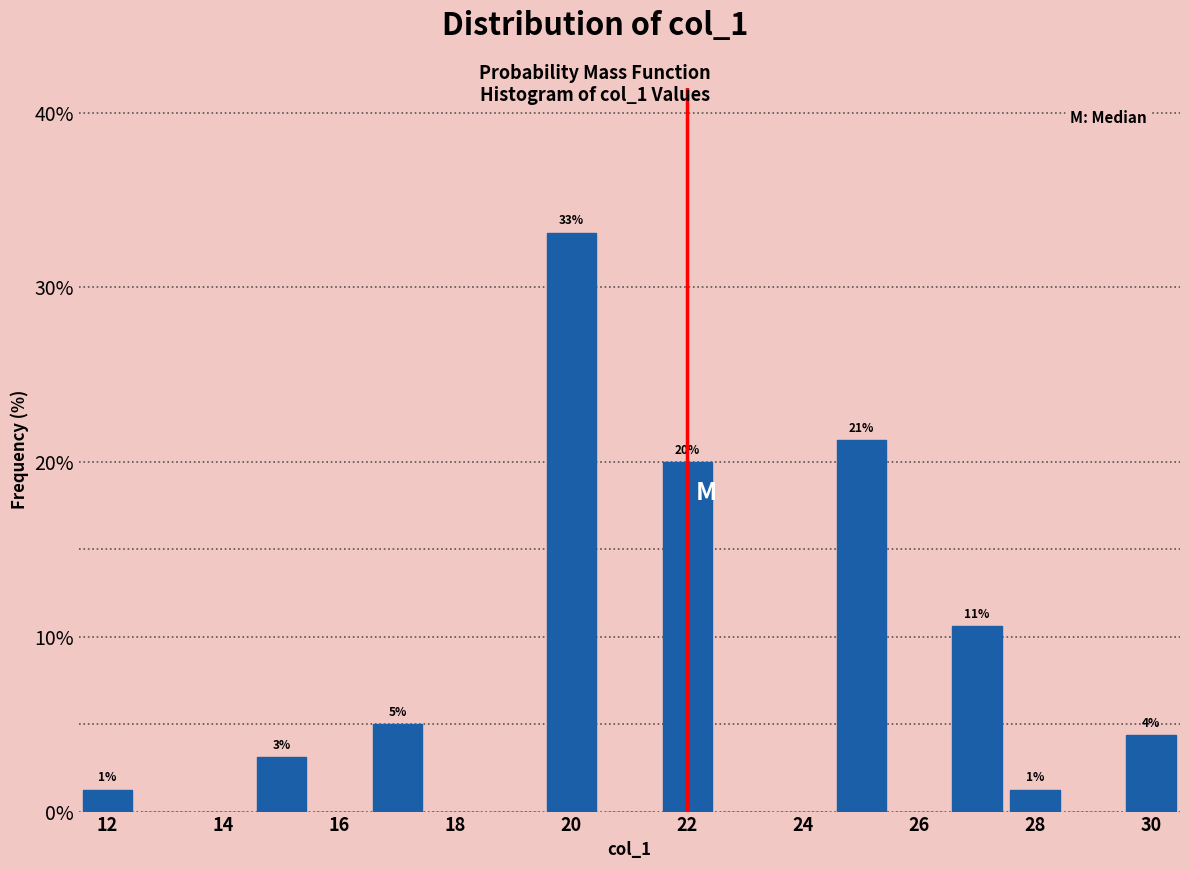

Over which range of the x-axis is the bar tallest?

19.5 to 20.5